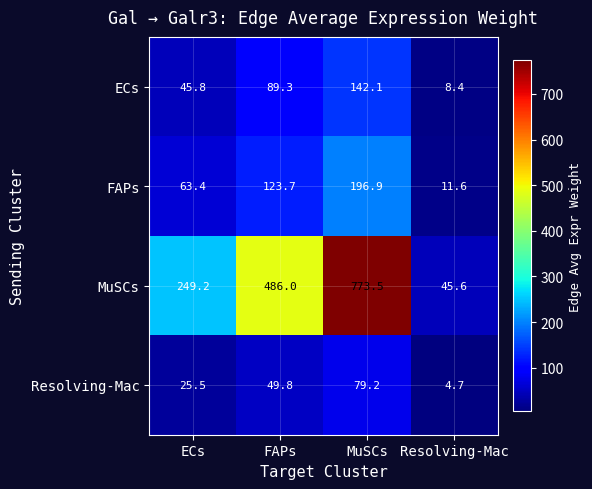

How many values in the Resolving-Mac series exceed 49?

2